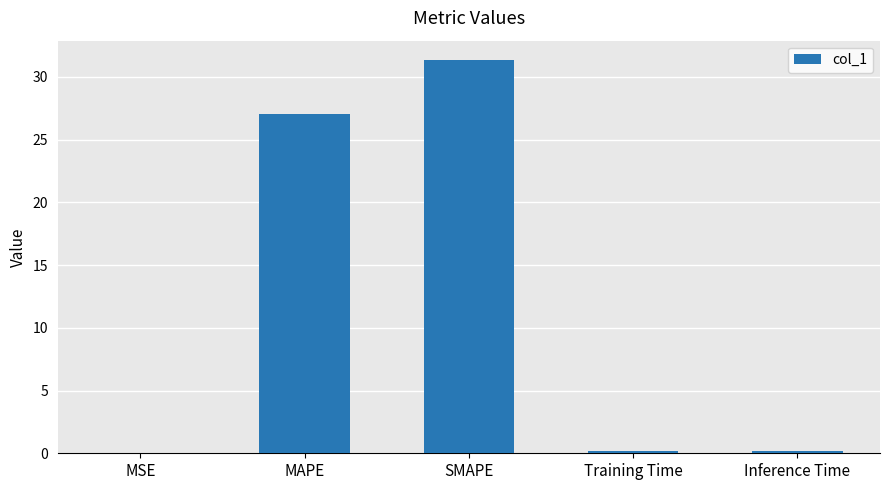

Which has a higher value, MAPE or Training Time?

MAPE